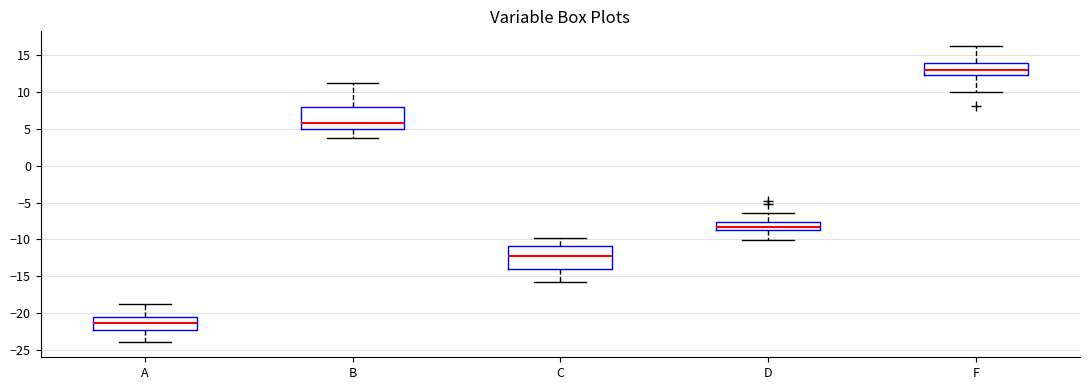

Reading left to right, transcribe this box plot: for each box, give where its median line is, the range the box spans, and where its two whiskers end, as read against the y-axis. The values are not printed on the chart, so give them approximately, as read against the axis.

A: median -21.5, box -22.5 to -20.5, whiskers -24.0 to -19.0
B: median 6.0, box 5.0 to 8.0, whiskers 4.0 to 11.0
C: median -12.0, box -14.0 to -11.0, whiskers -16.0 to -10.0
D: median -8.5 (inside the box), box -8.5 to -7.5, whiskers -10.0 to -6.5
F: median 13.0, box 12.5 to 14.0, whiskers 10.0 to 16.0